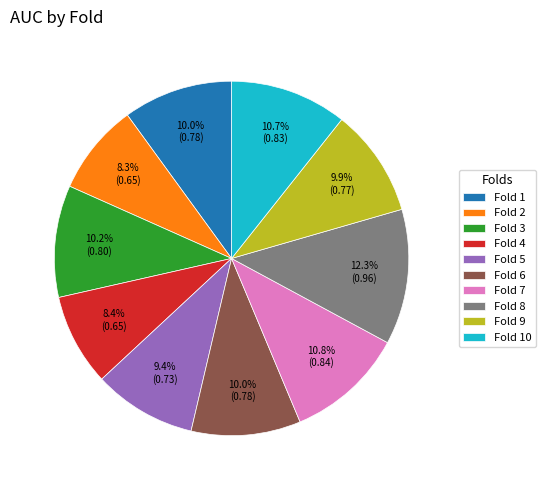

How many segments does this pie chart have?

10